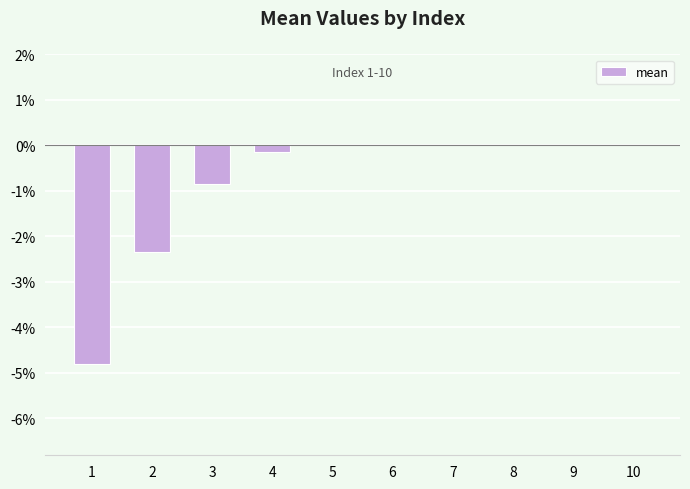

The chart shows a value of 0.0 at 8. True or false?

True